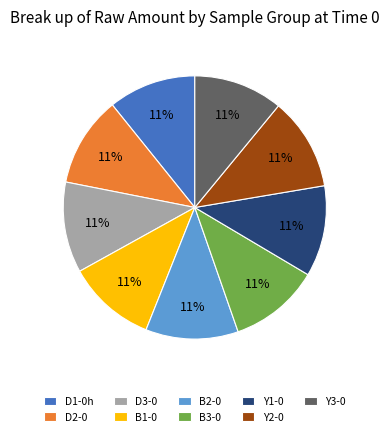

To the nearest percent, what portion does Y1-0 represent?

11%